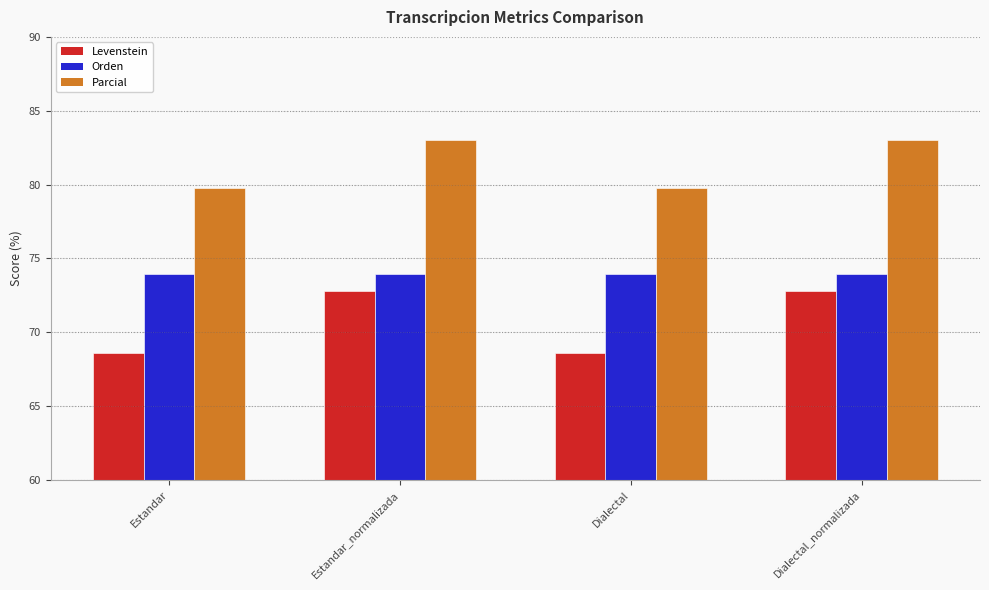

How many bars are there in total?

12